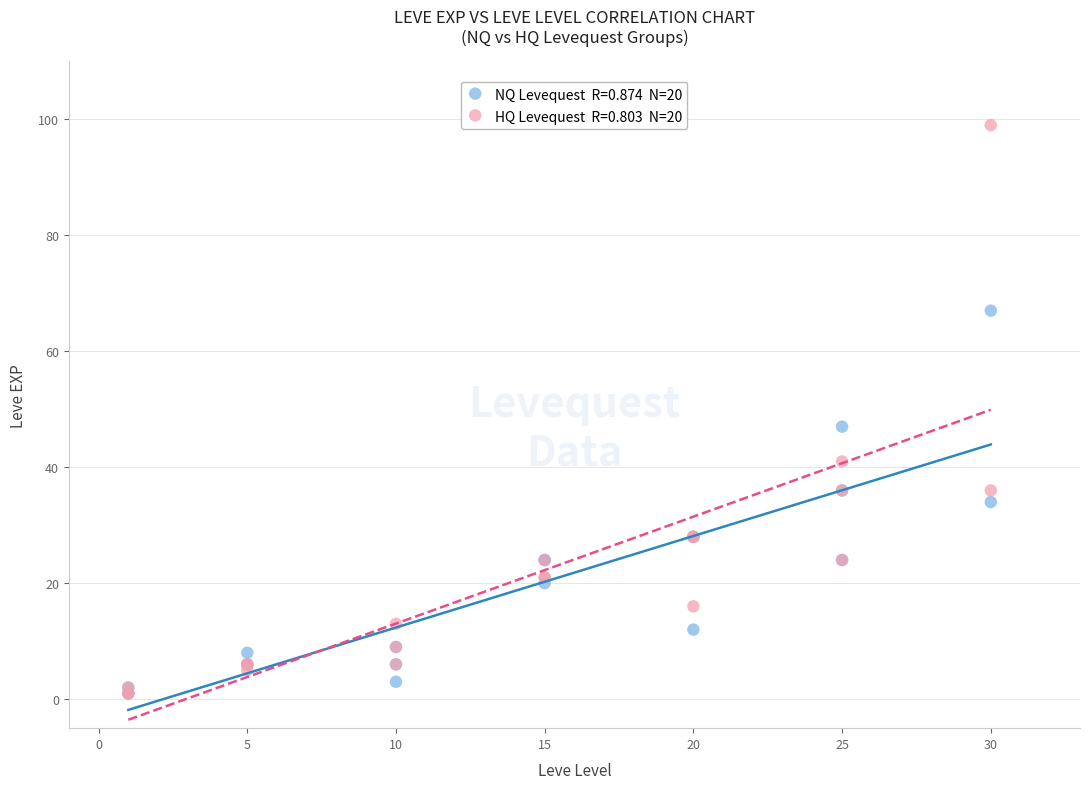

Across all series, what Y value is closest to 50?

47